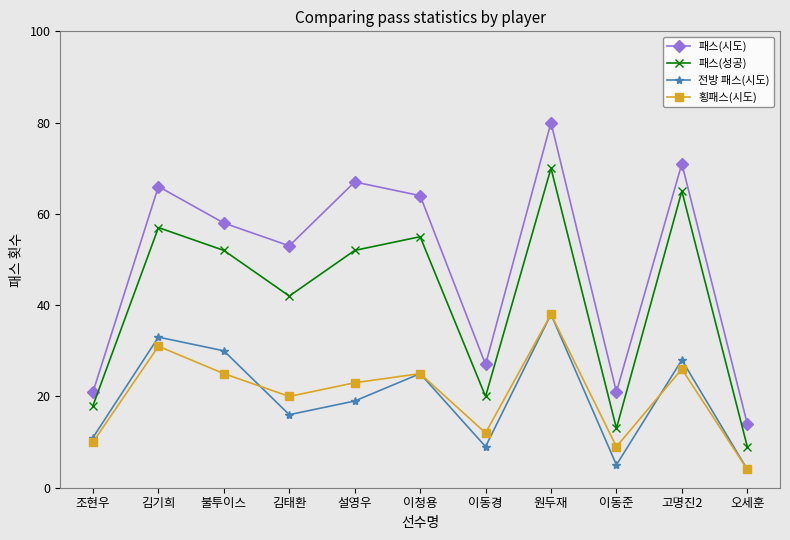

Which series has the largest range (max minus min)?

패스(시도)